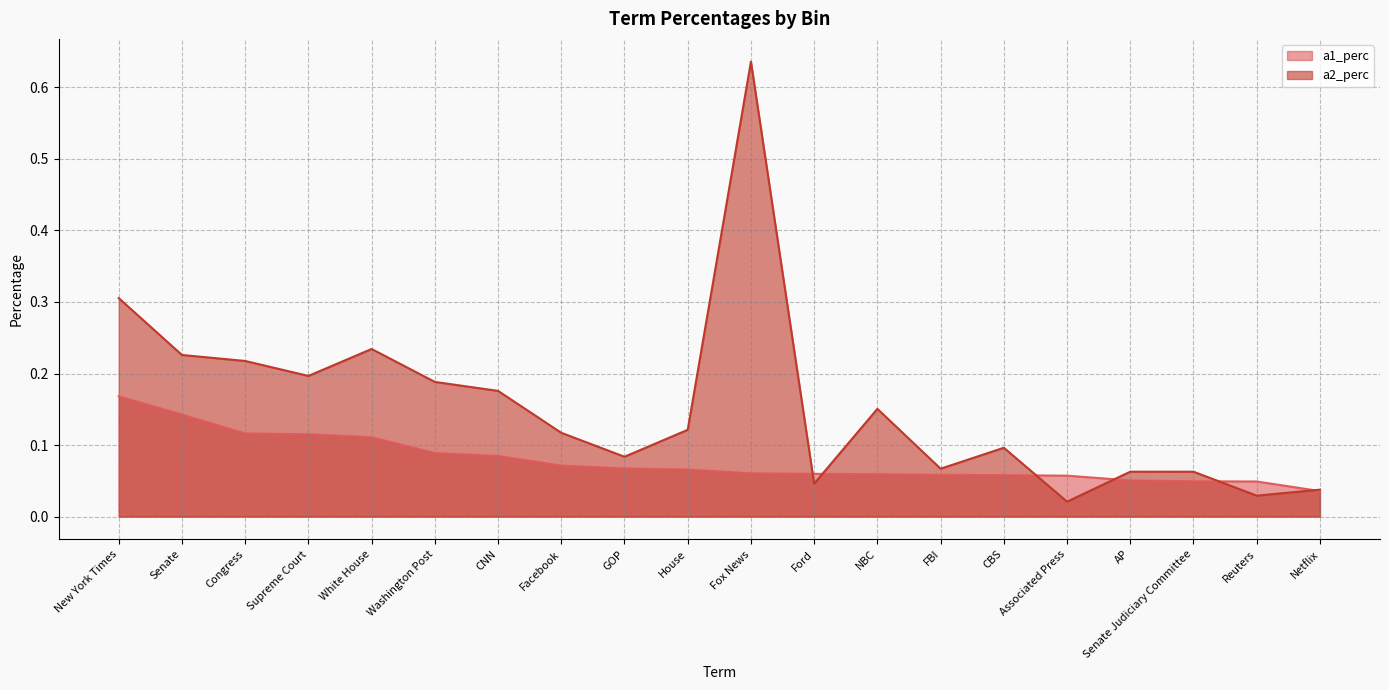

Count the number of data series in this chart.

2